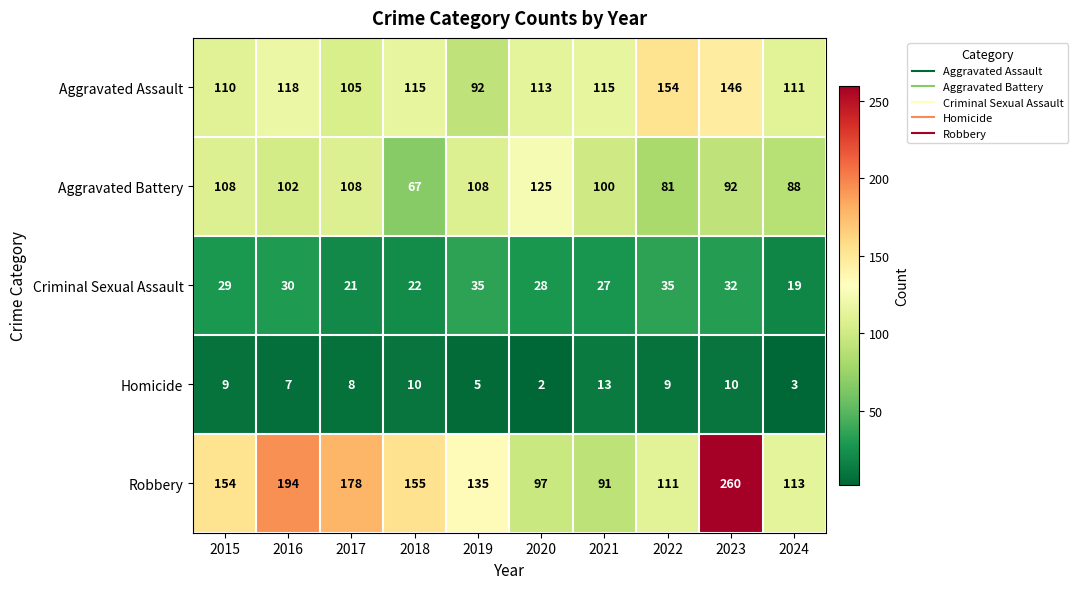

What is the difference between the highest and lowest values at 2024?

110